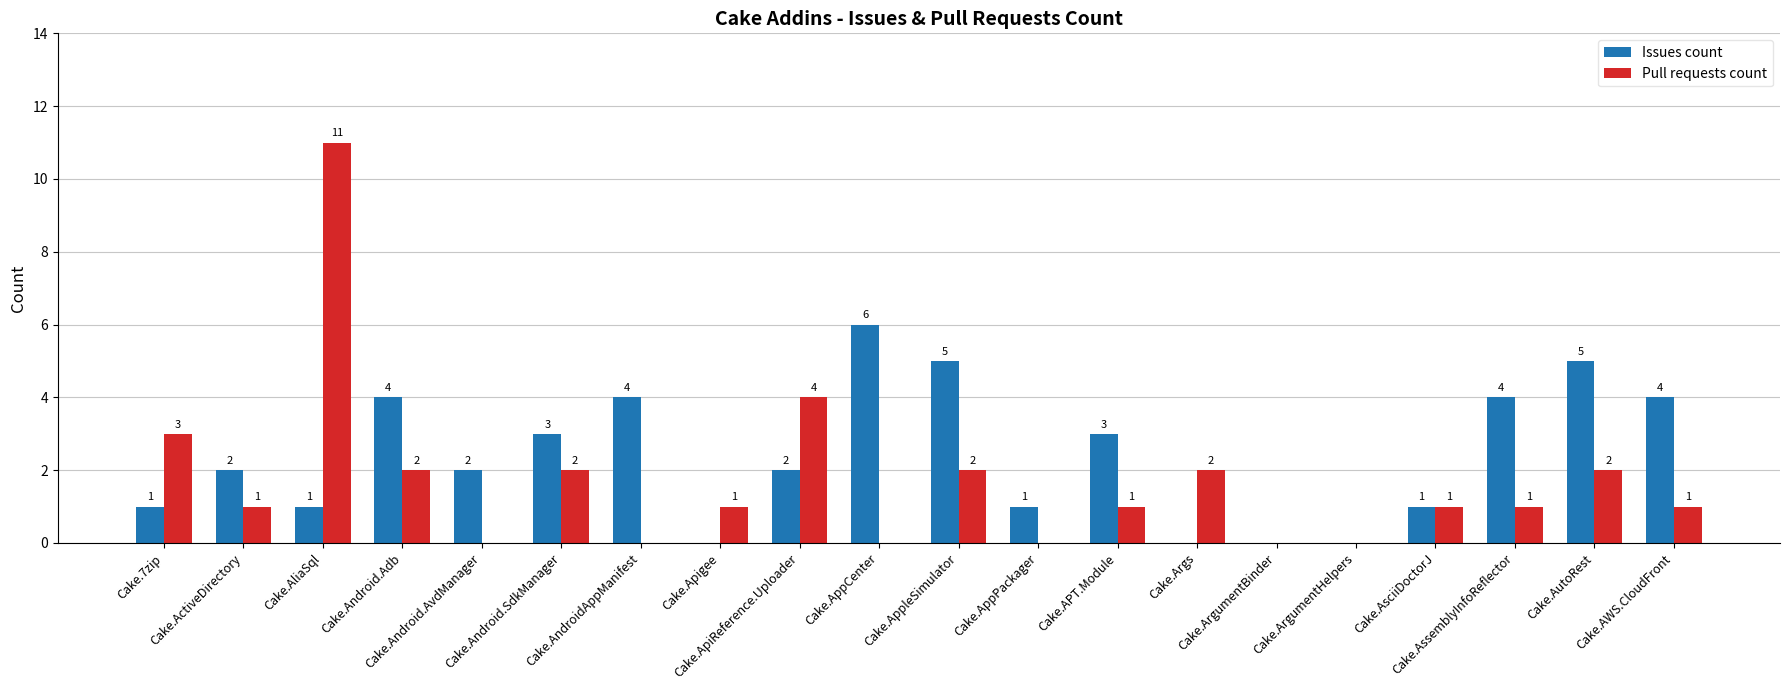

What is the sum of all Pull requests count values?

34